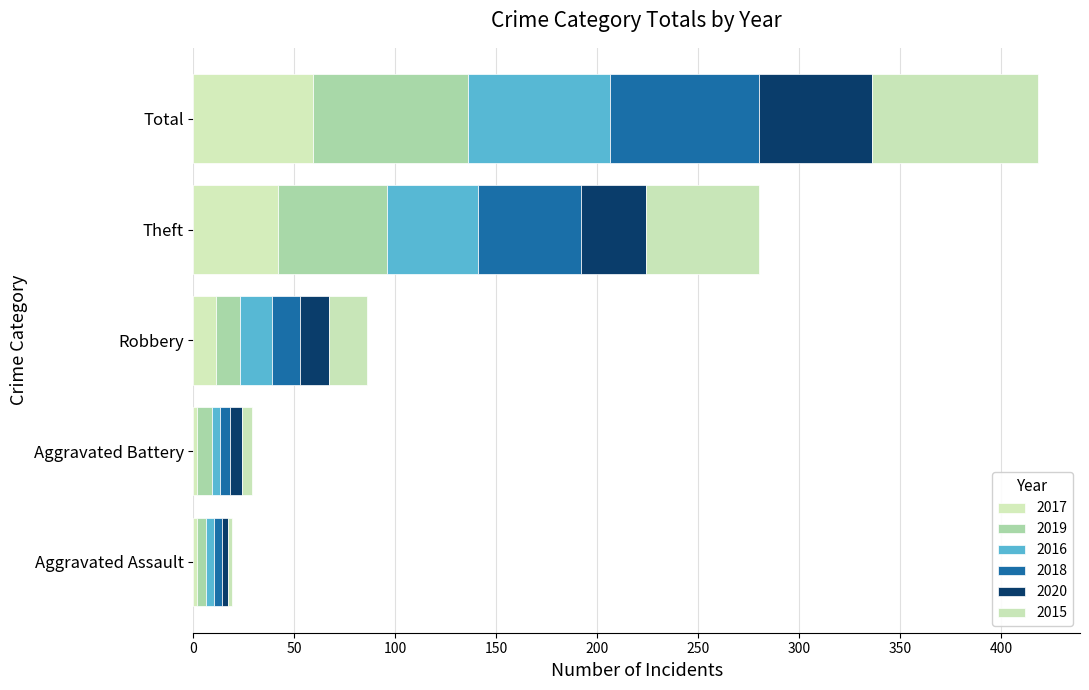

List the labels in order of 2015 value, smallest first.

Aggravated Assault, Aggravated Battery, Robbery, Theft, Total